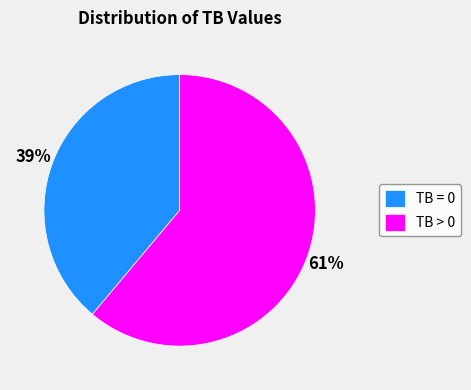

Does any single category account for the majority?

Yes